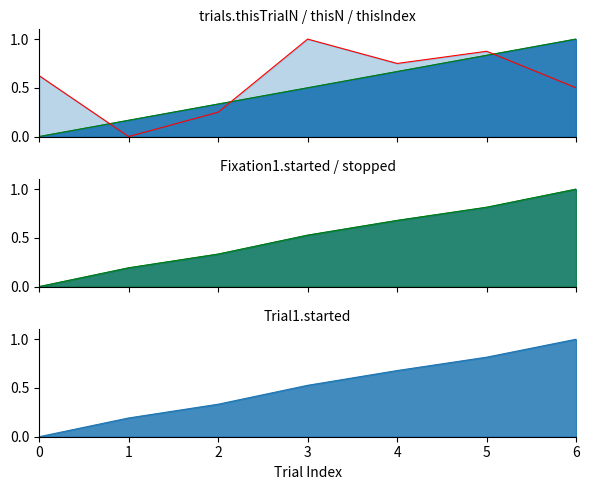

What is the highest value of the trials.thisIndex series?

1.0